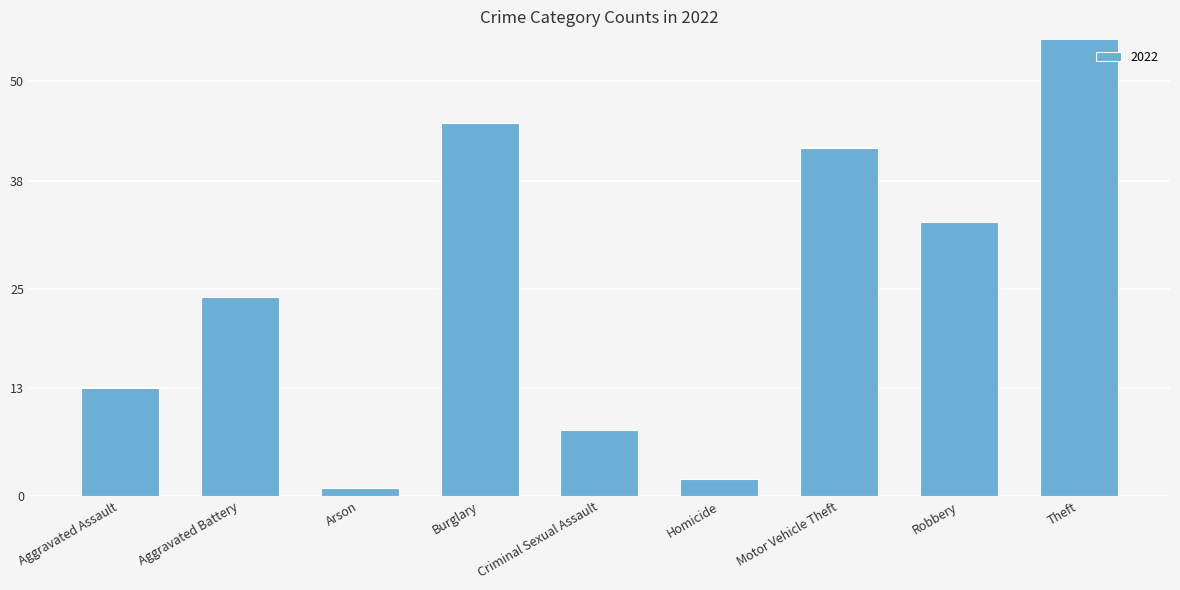

Is it true that 2022 equals 33 at Robbery?

True